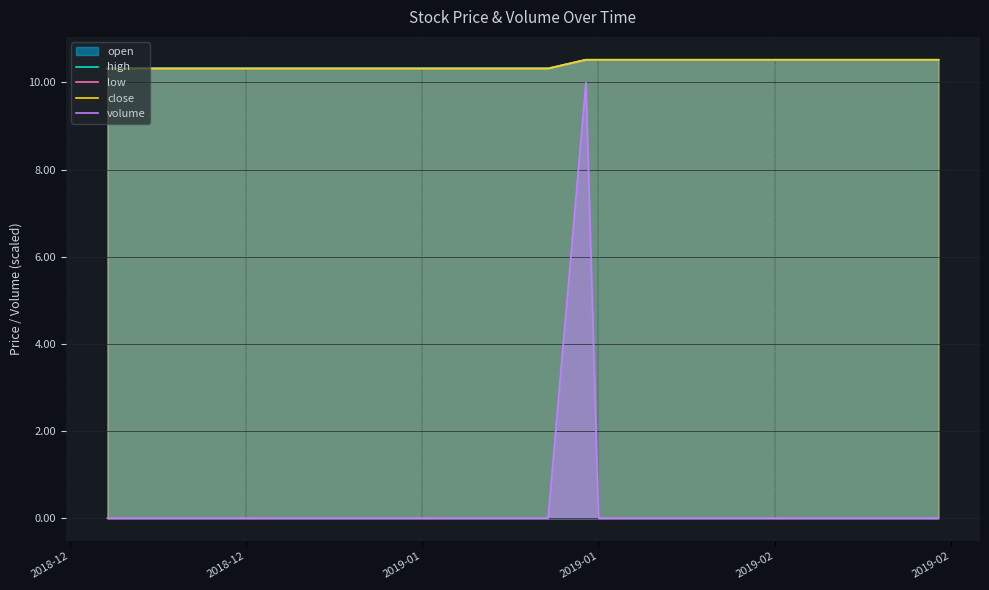

At which label is low closest to 10?

2018-12